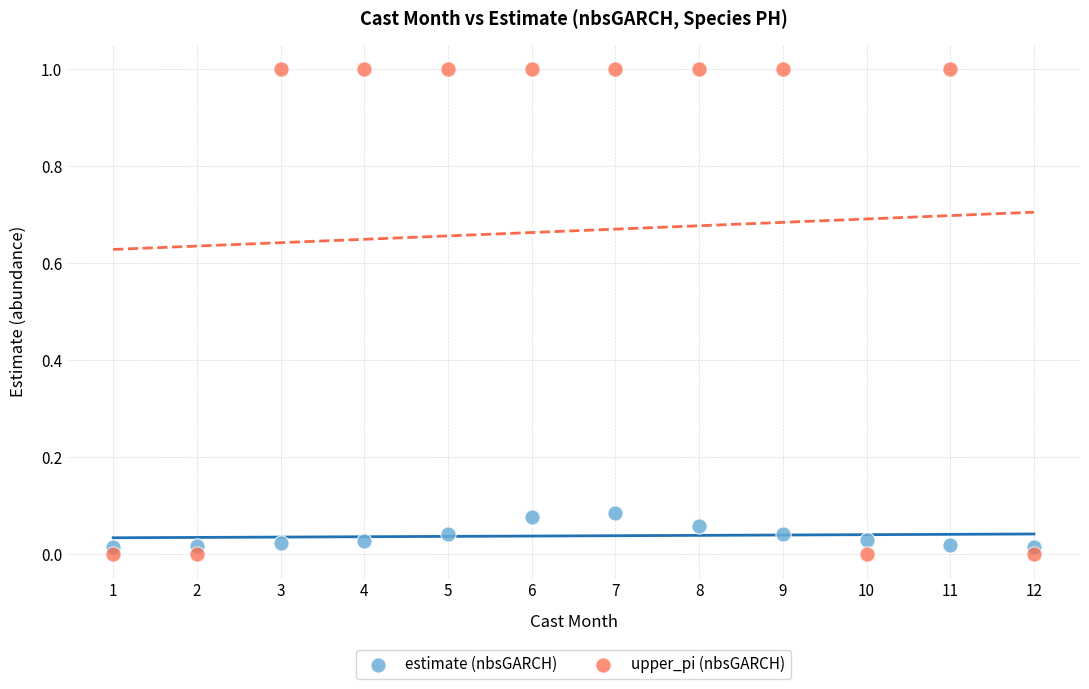

Across all data points, what is the range of X values (max minus min)?

11.0